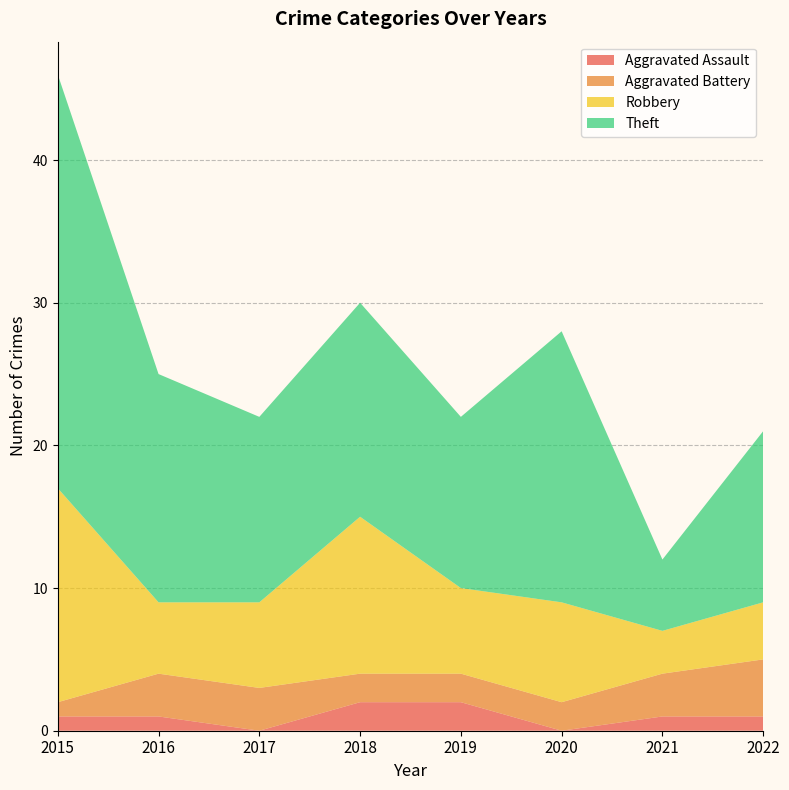

Reading left to right, list all the values displayed in this chart.

Aggravated Assault: 2015=1	2016=1	2017=0	2018=2	2019=2	2020=0	2021=1	2022=1
Aggravated Battery: 2015=1	2016=3	2017=3	2018=2	2019=2	2020=2	2021=3	2022=4
Robbery: 2015=15	2016=5	2017=6	2018=11	2019=6	2020=7	2021=3	2022=4
Theft: 2015=29	2016=16	2017=13	2018=15	2019=12	2020=19	2021=5	2022=12